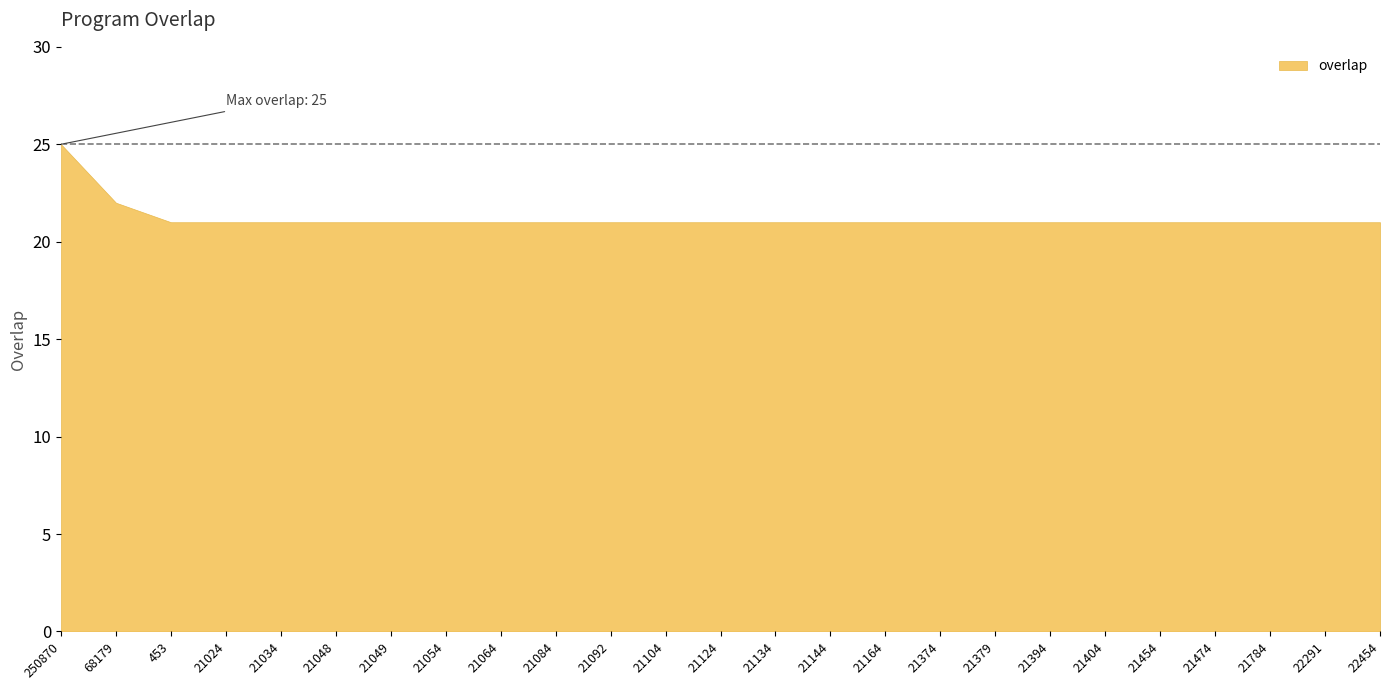

Is it true that the value at 21024 is 21?

True